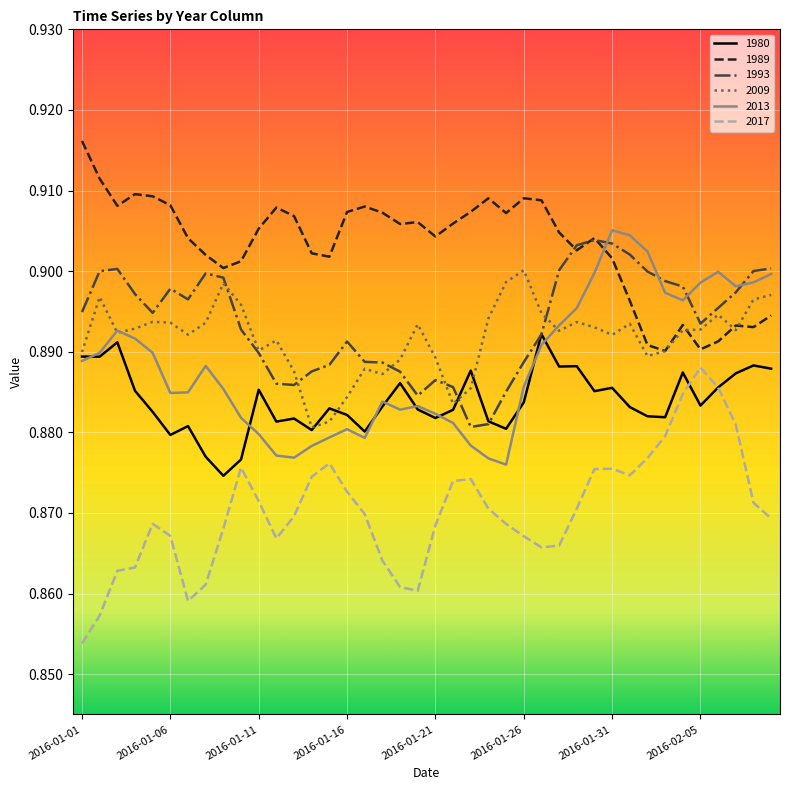

True or false: 1989 and 1993 cross at least once.

True